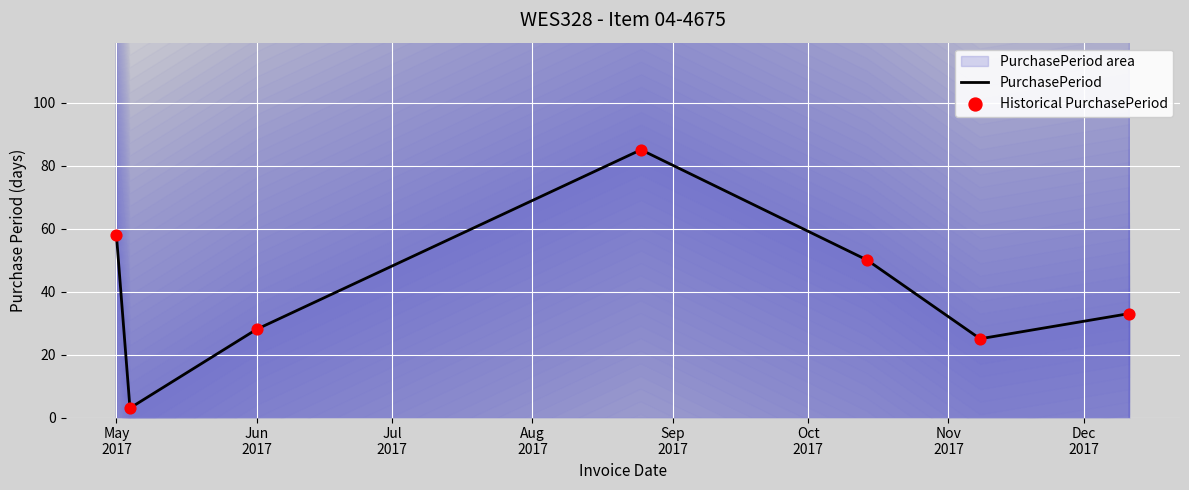

Which series has the largest total across all categories?

PurchasePeriod